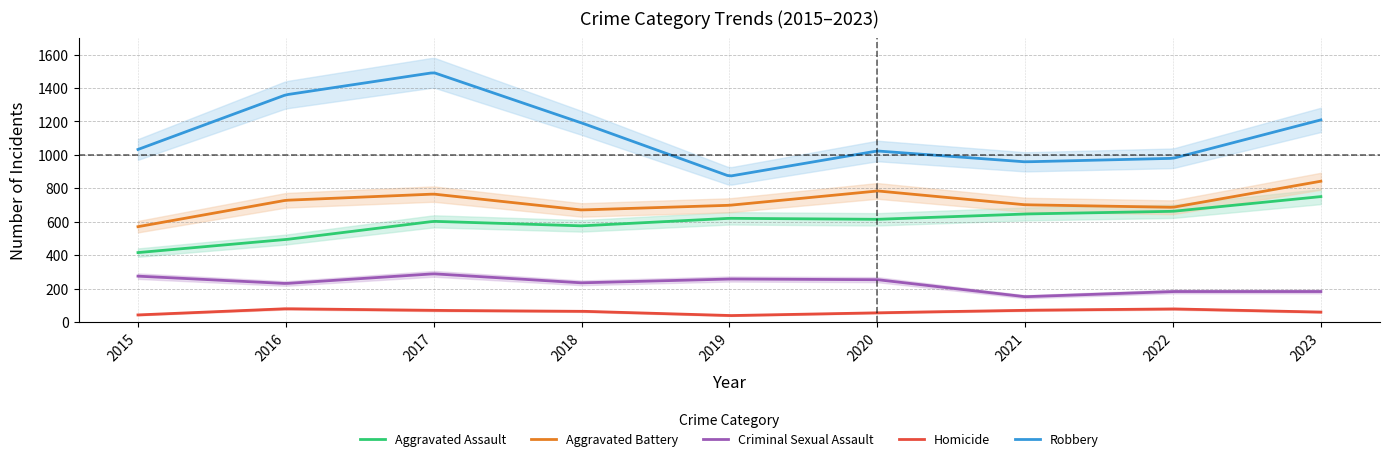

How many data points in Aggravated Assault are less than 614?

4